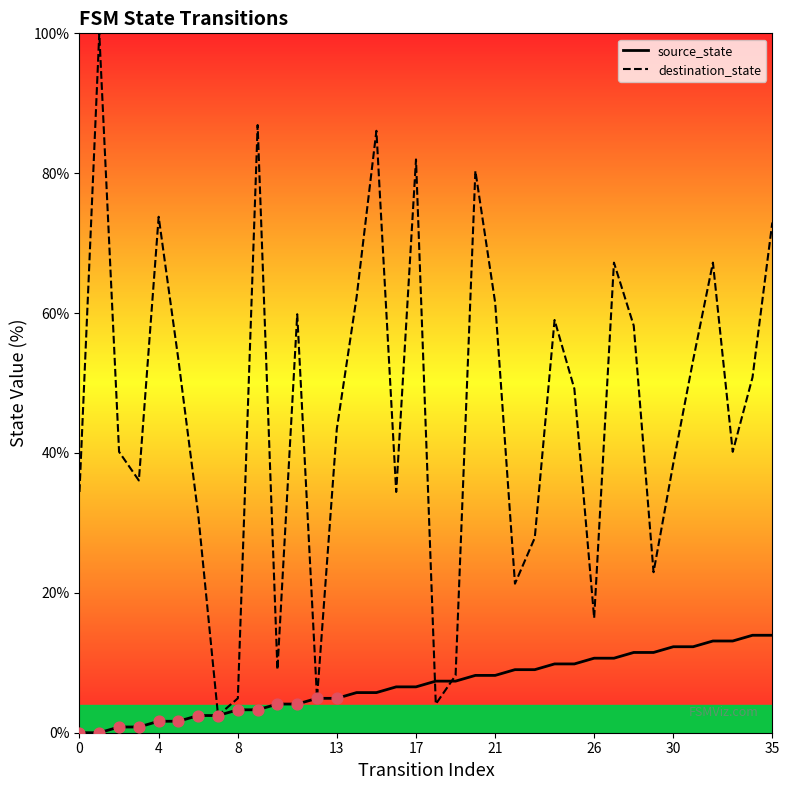

At how many categories does at least one series exceed 95?

1